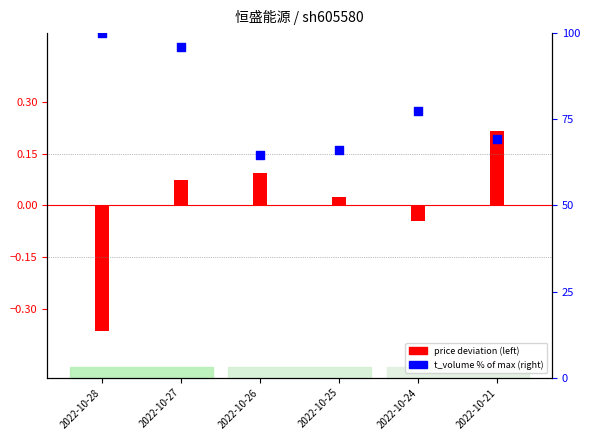

Which series has the widest spread of Y values?

t_volume (% of max)